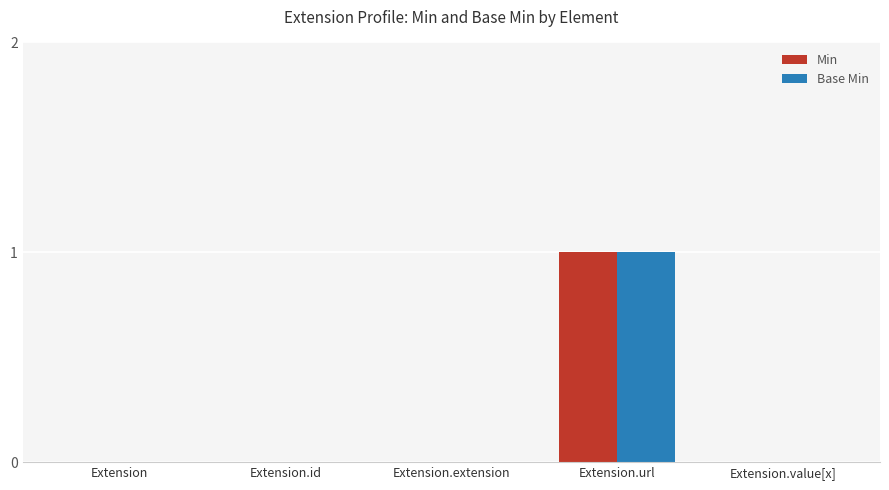

At which label does Base Min reach its peak?

Extension.url